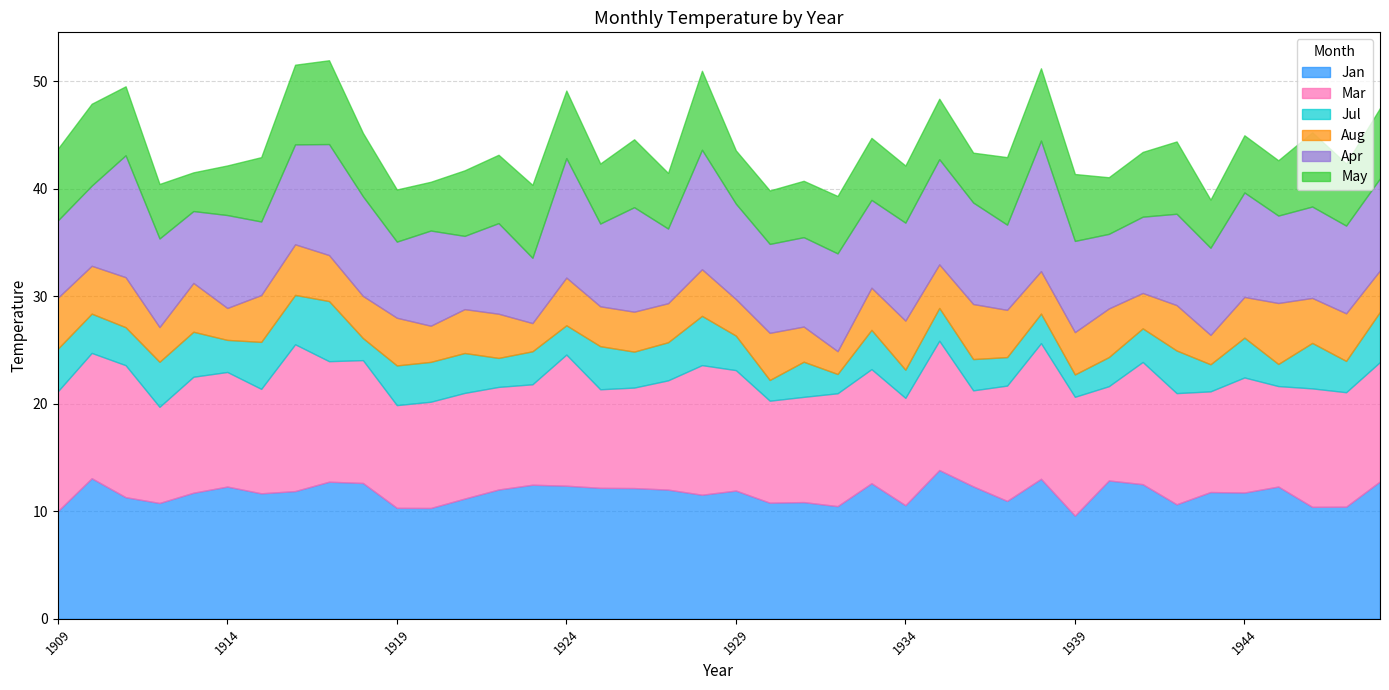

The value of Apr at 1929 is 15.7. True or false?

False